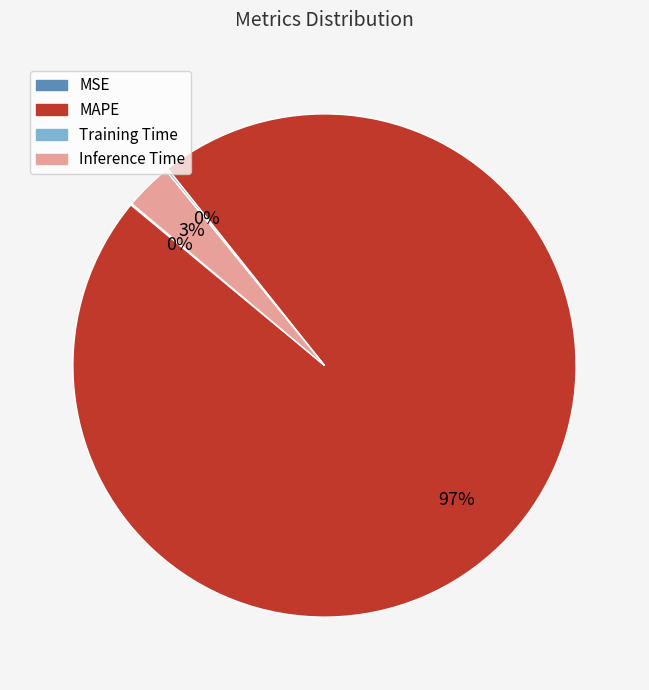

What is the largest slice in the pie chart?

MAPE